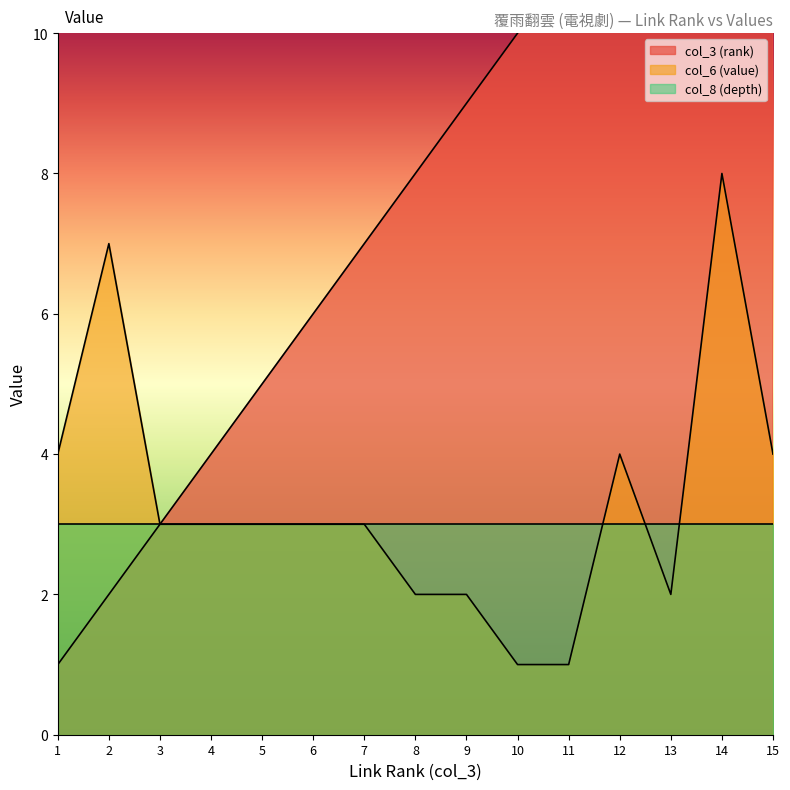

Is it true that col_3 (rank) equals 9 at 9?

True